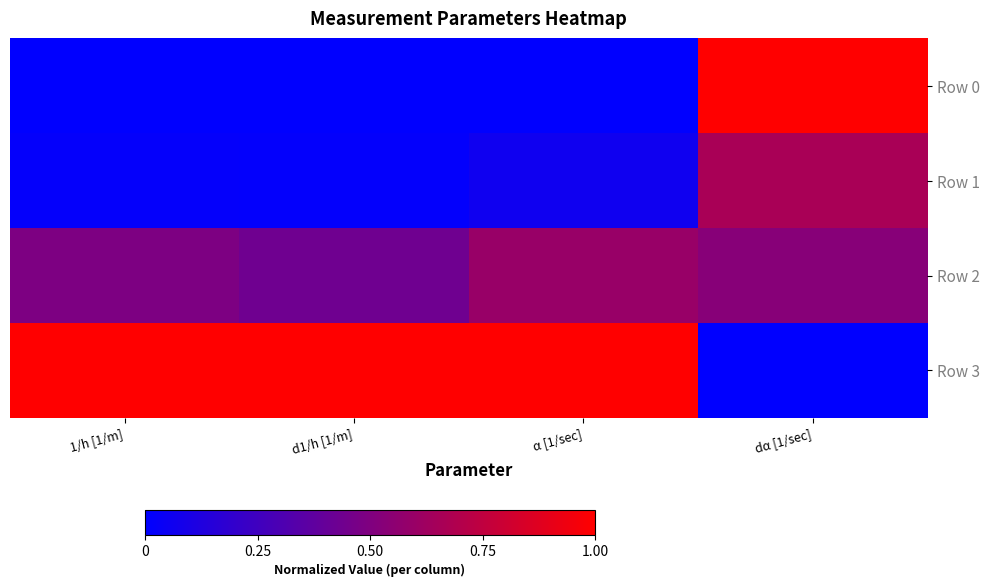

At which category does the chart reach its minimum across all series?

1/h [1/m]